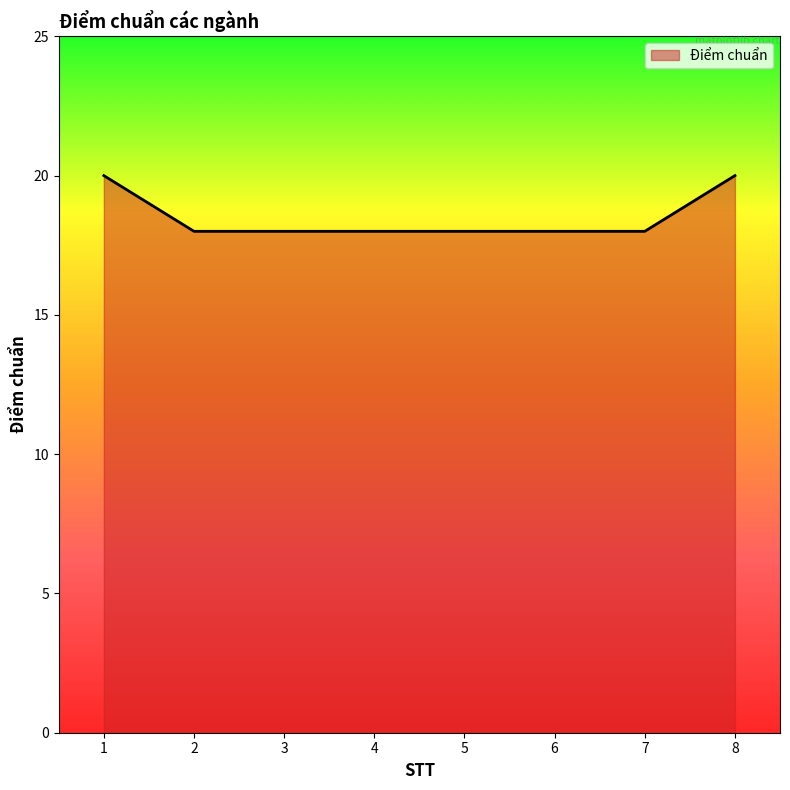

What is the sum of all values?

148